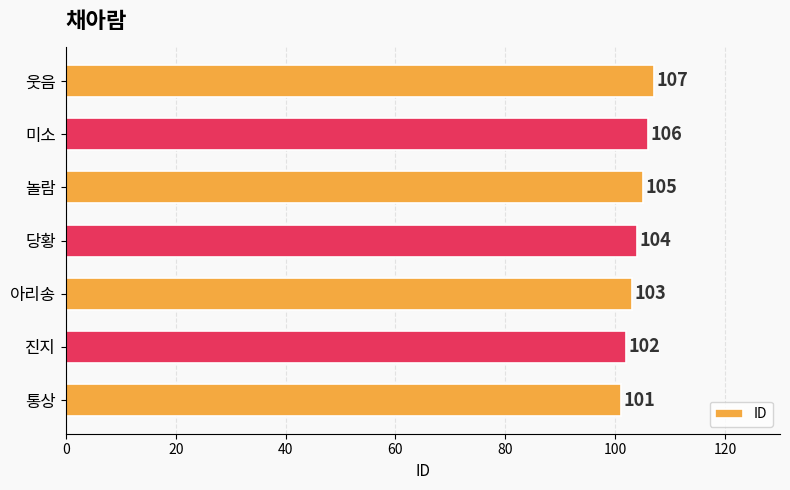

True or false: the data shows 104 at 당황.

True